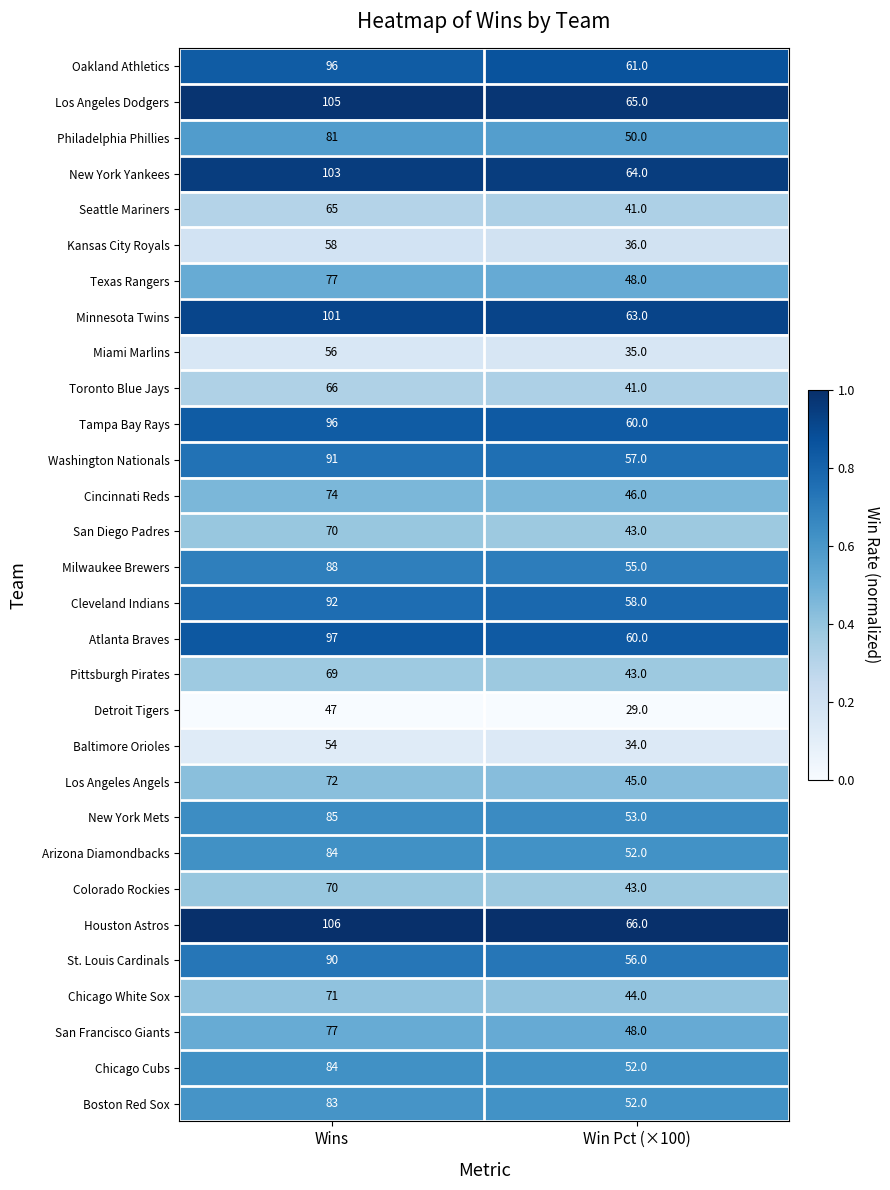

List the labels in order of St. Louis Cardinals value, smallest first.

Win Pct (×100), Wins